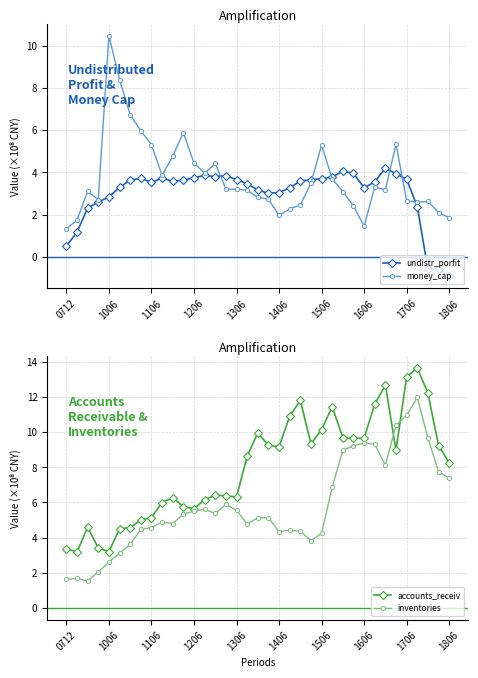

The undistr_porfit series shows 1.2 at 13. True or false?

False